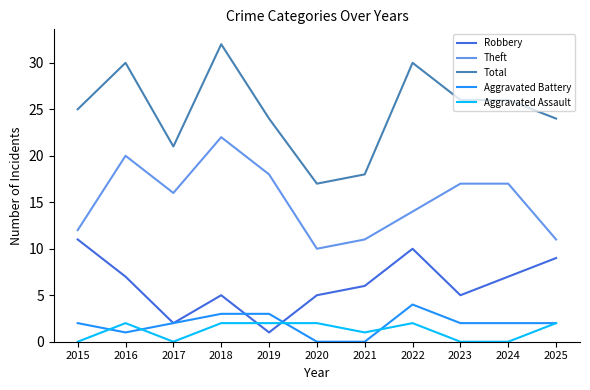

List the series in order of their peak value, highest first.

Total, Theft, Robbery, Aggravated Battery, Aggravated Assault